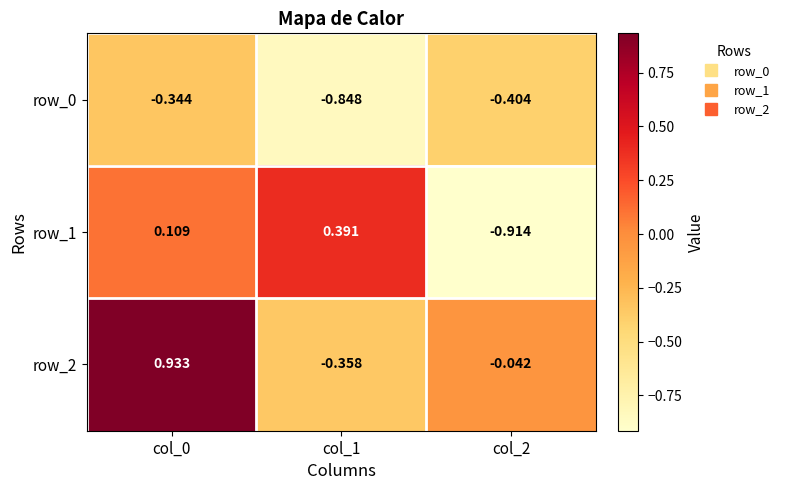

At how many categories does at least one series exceed 0?

2